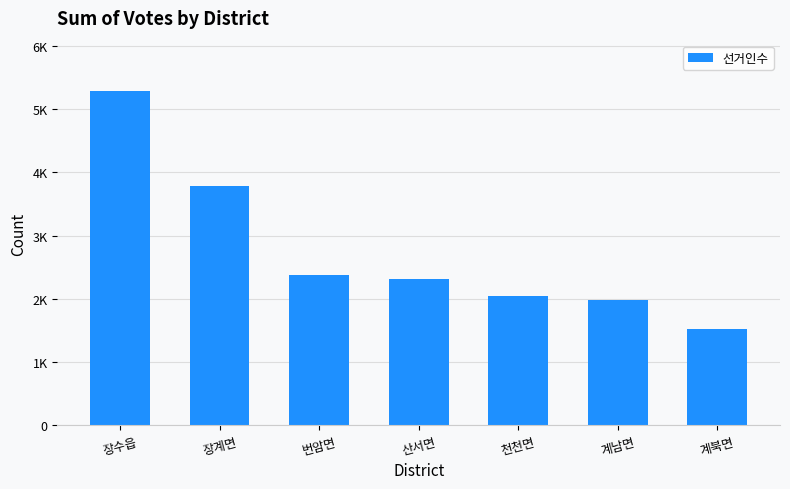

Reading left to right, what are all the values shown in this chart?

5292	3778	2378	2307	2048	1981	1525